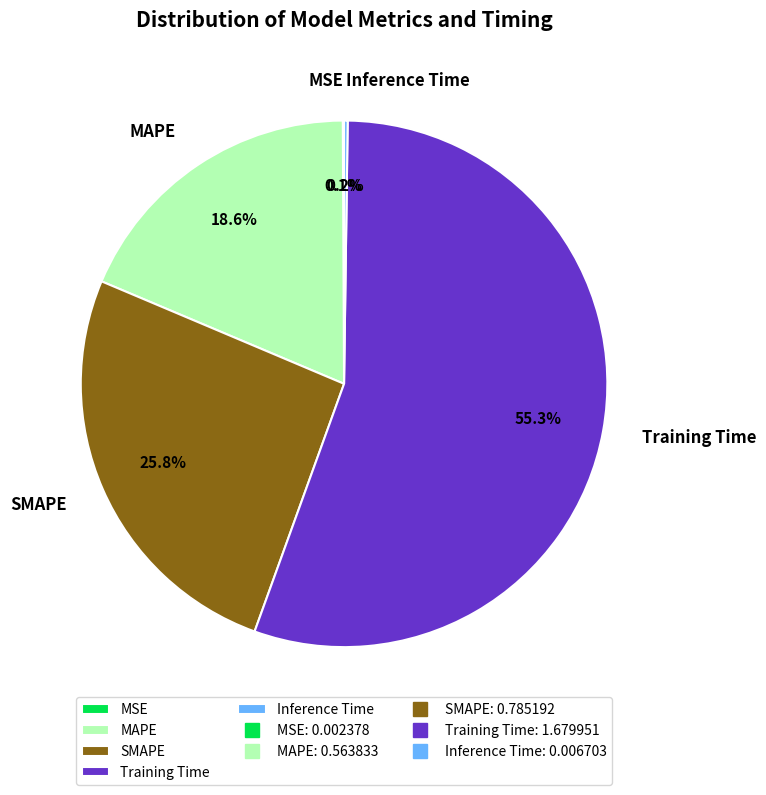

To the nearest percent, what is the difference between the largest and smallest slice percentages?

55%